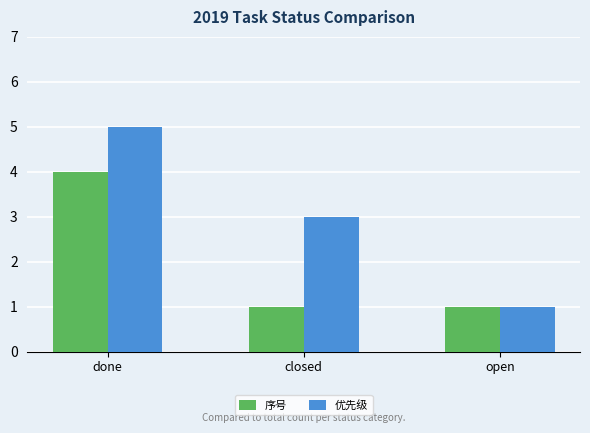

At which category is the sum across all series the highest?

done